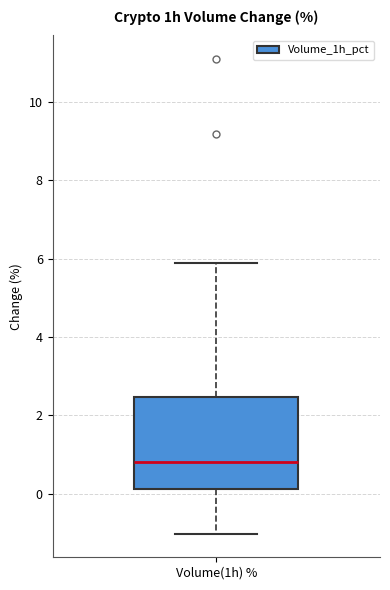

Where does the median line of the box for Volume(1h) % sit on the y-axis? The values are not printed on the chart, so give them approximately, as read against the axis.

0.8